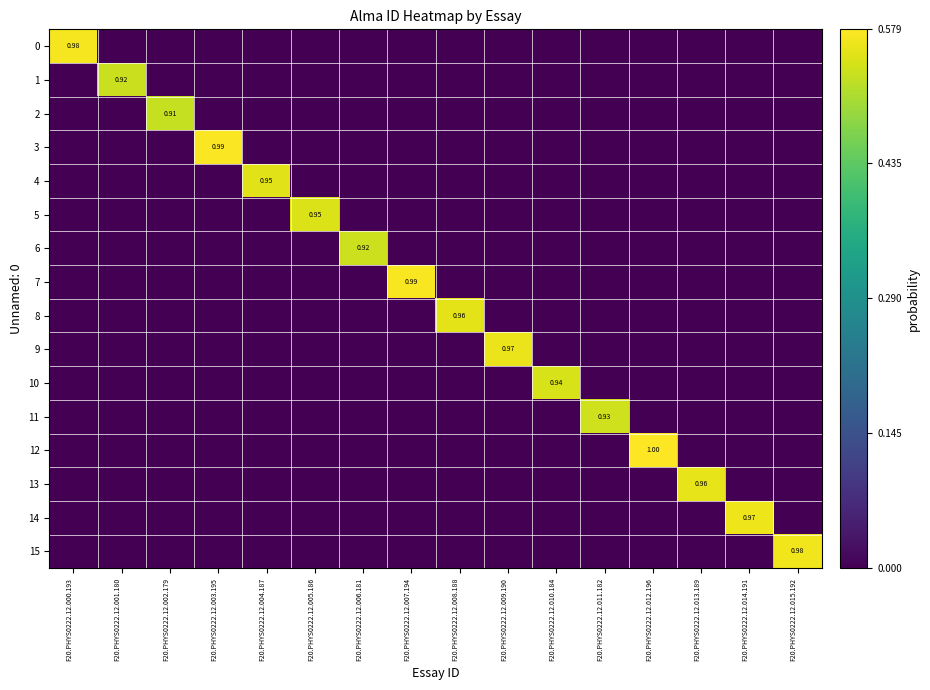

Is the value of 5 at F20.PHYS0222.12.005.186 greater than the value of 10 at F20.PHYS0222.12.010.184?

Yes